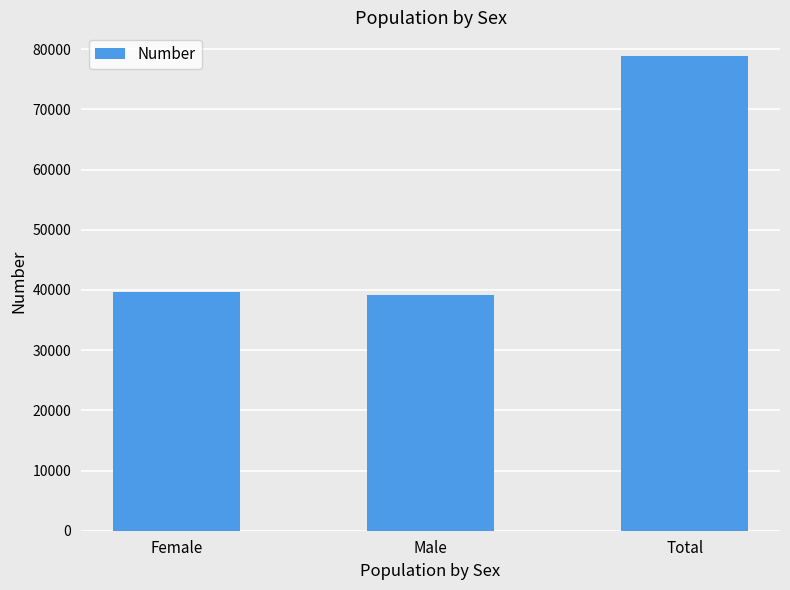

The value at Total is 48059. True or false?

False